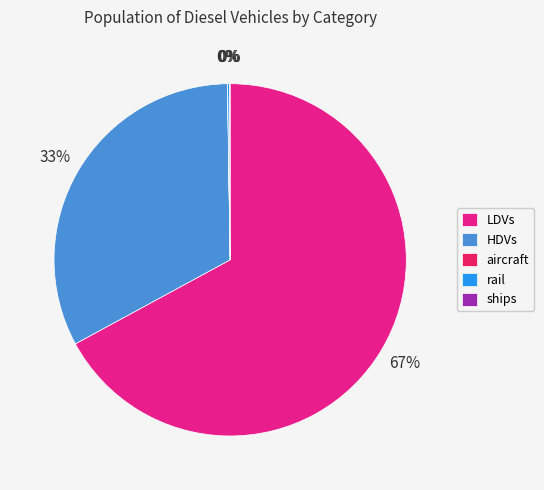

Is there any slice that represents more than half of the pie?

Yes